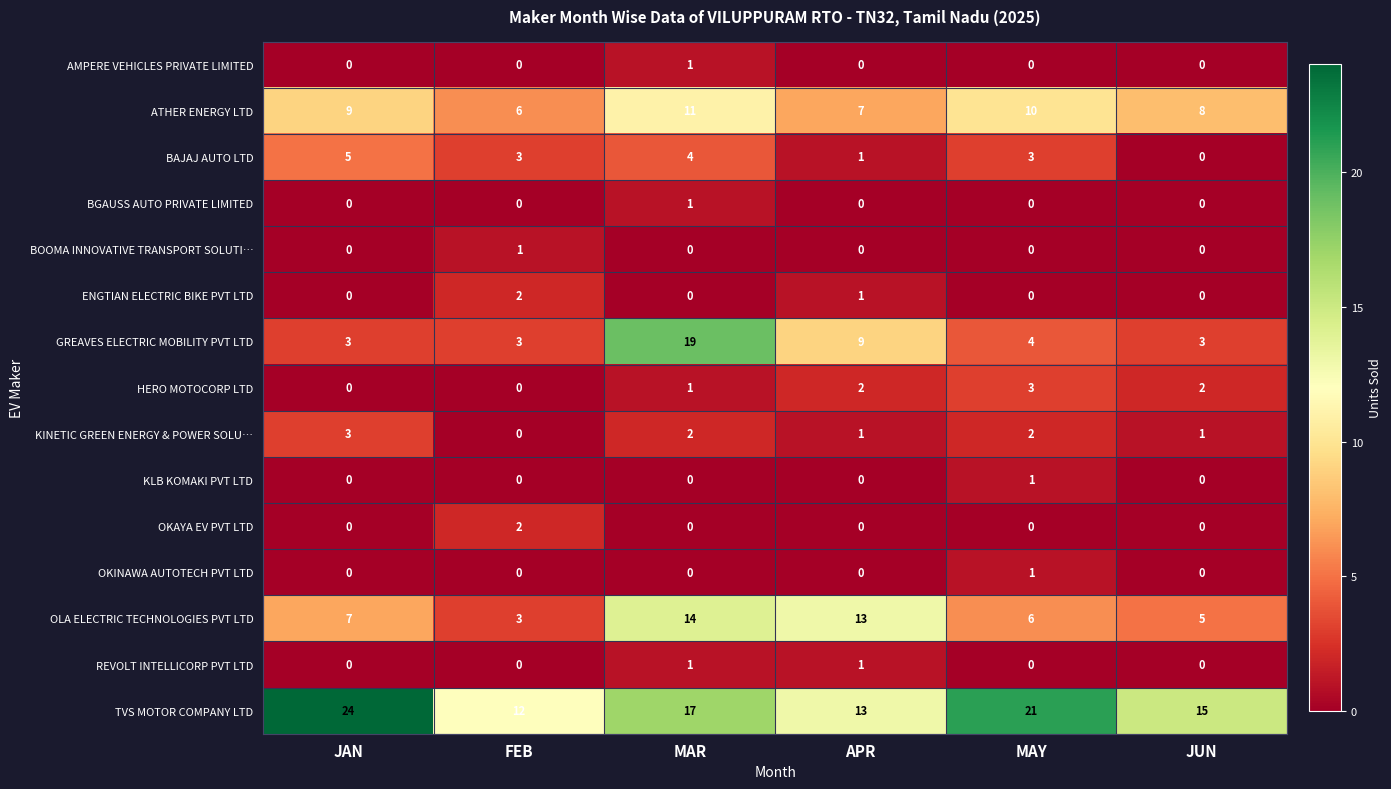

List the labels in order of OLA ELECTRIC TECHNOLOGIES PVT LTD value, largest first.

MAR, APR, JAN, MAY, JUN, FEB